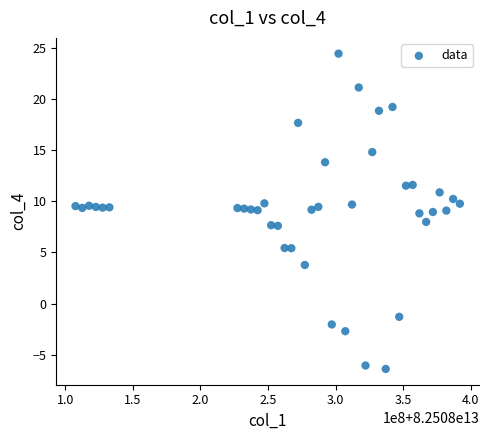

What is the range of Y values (max minus min)?

30.8